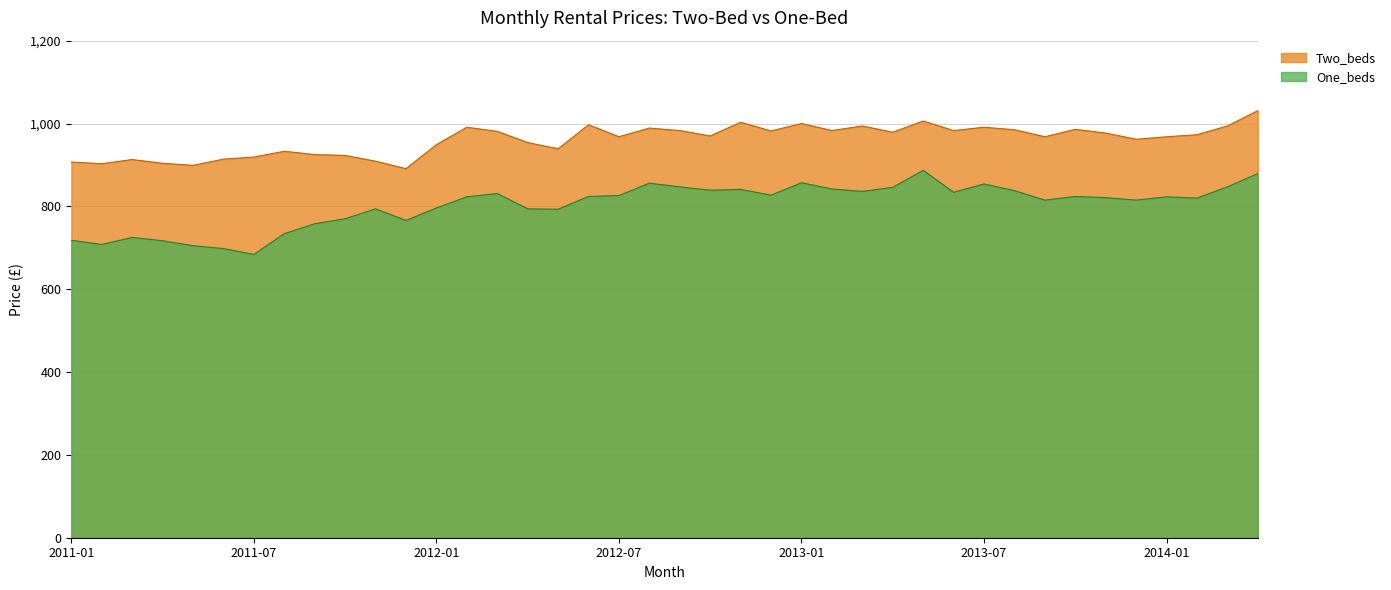

True or false: One_beds has more than 0 points higher than both neighbors.

True